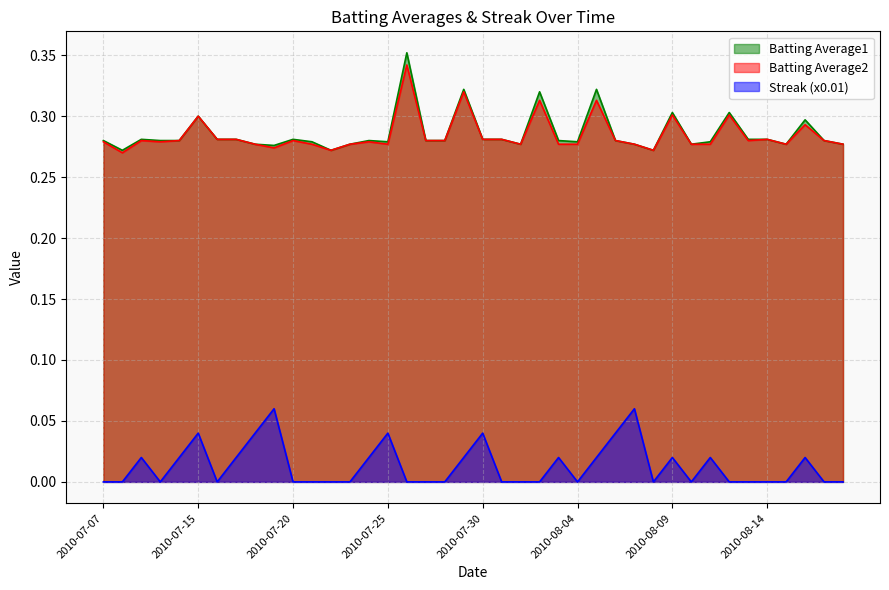

At which category is the sum across all series the highest?

2010-07-26